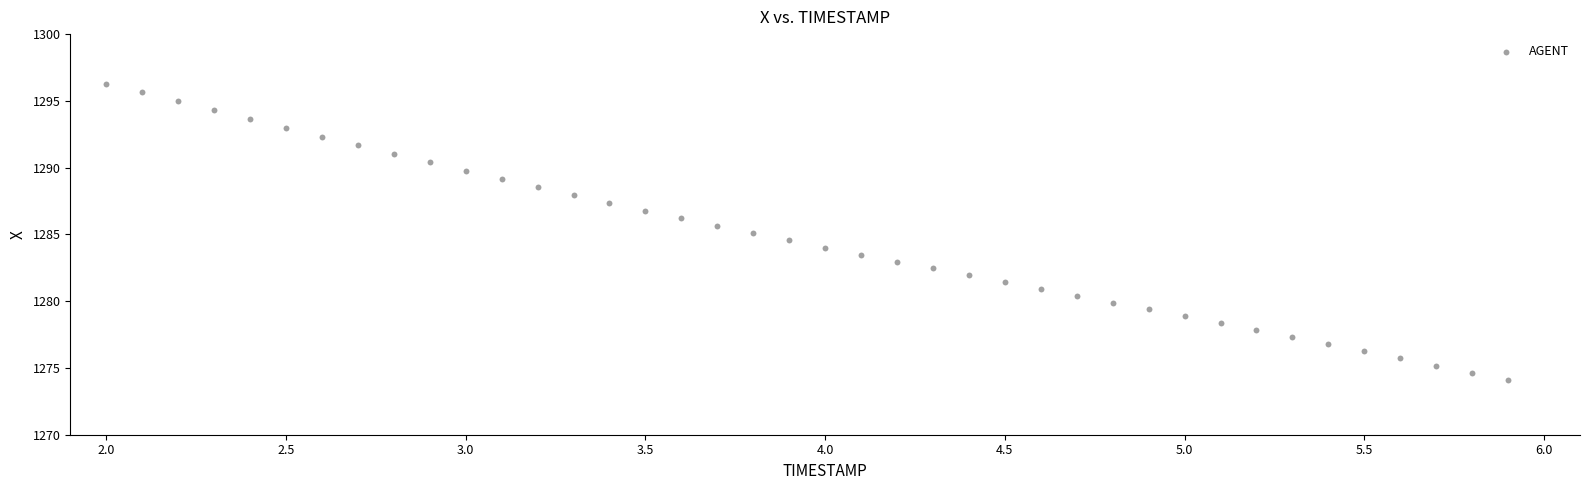

What is the range of X values (max minus min)?

3.9